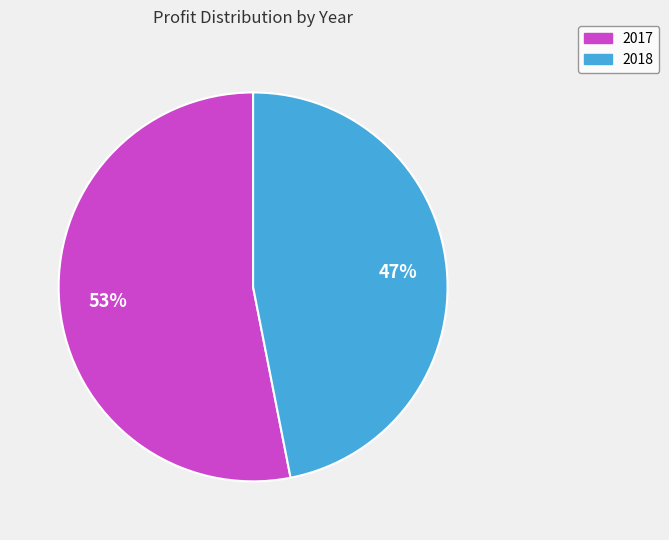

Which category has the biggest portion of the pie?

2017